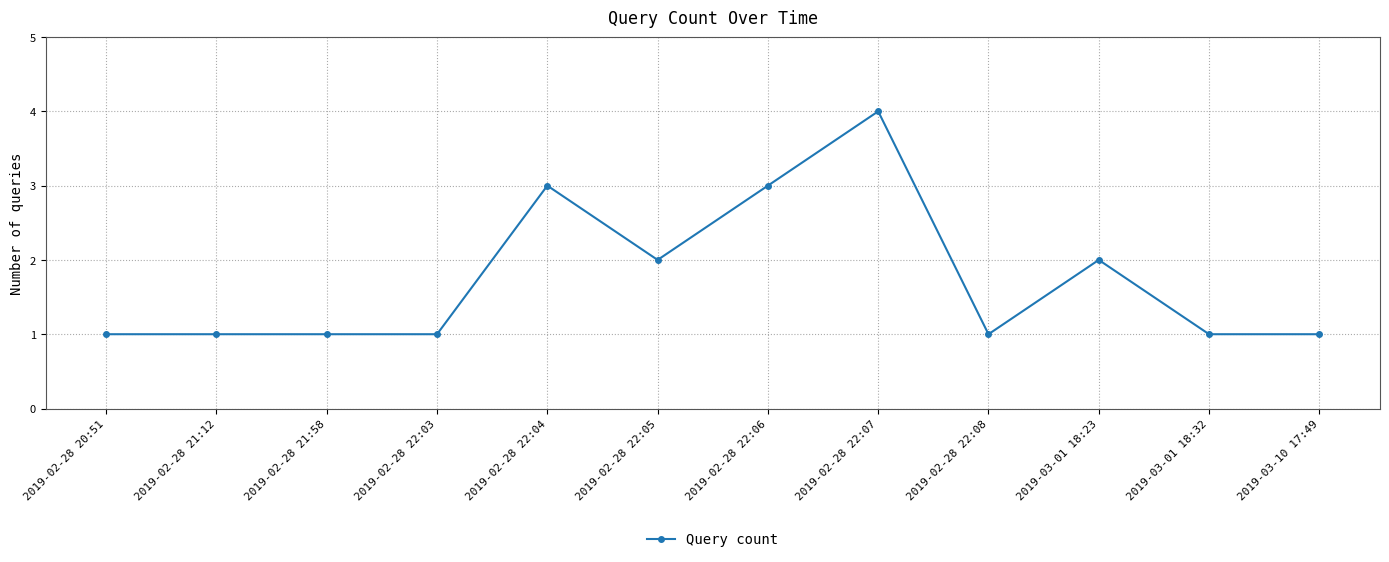

The chart shows a value of 1 at 2019-02-28 22:08. True or false?

True